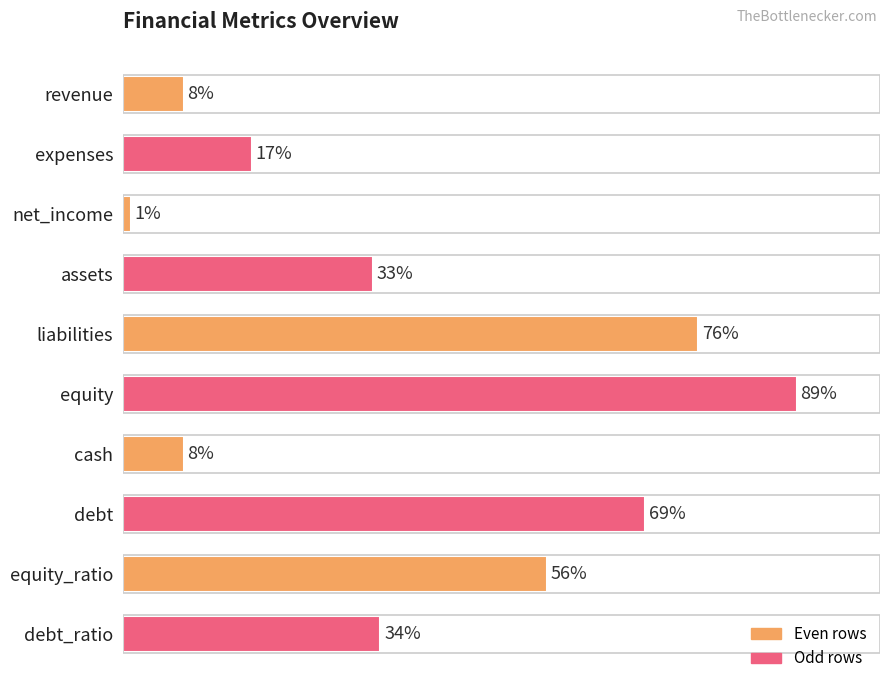

What is the label of the 10th bar from the top?

debt_ratio